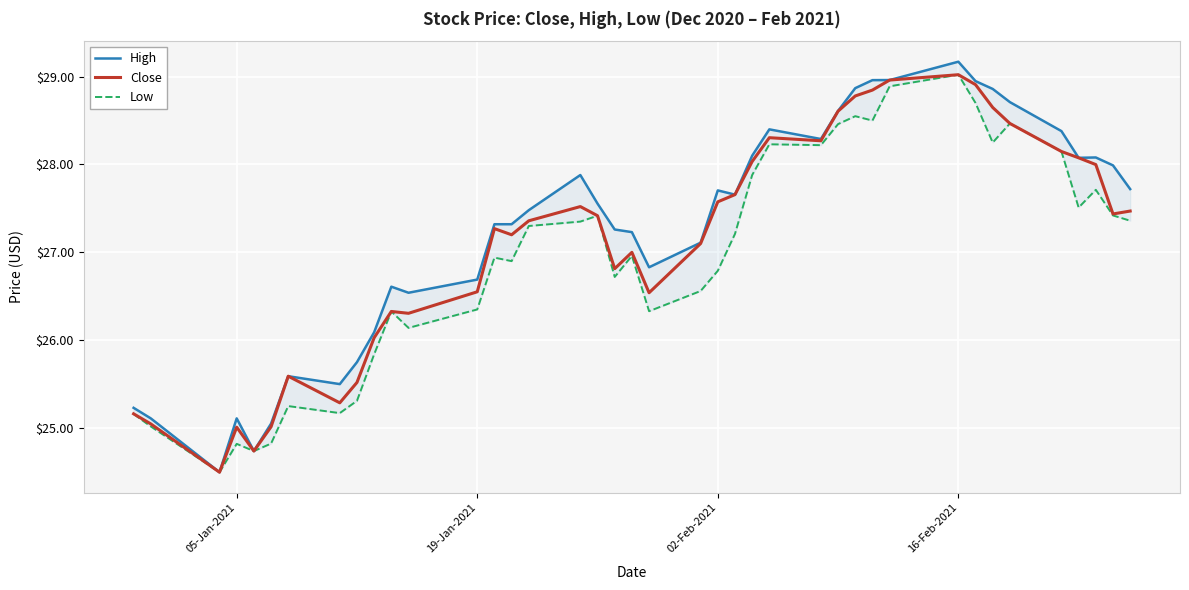

True or false: Low and High intersect in this chart.

False